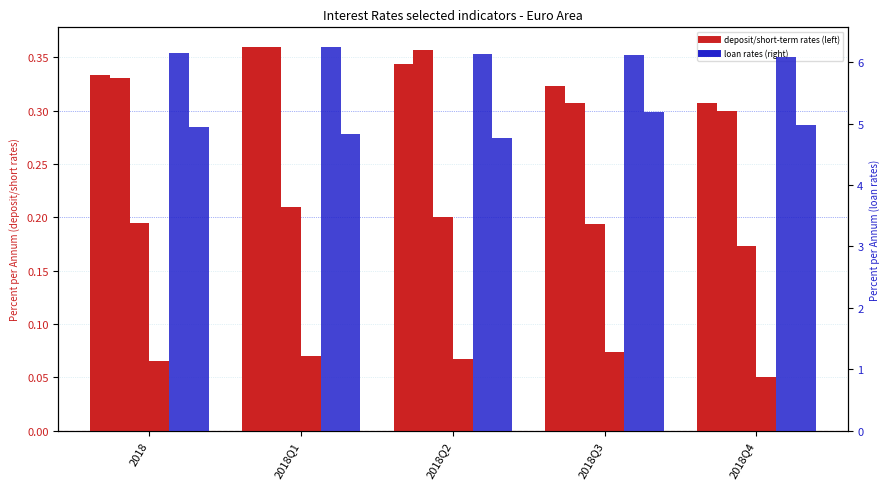

Reading left to right, transcribe all the data shown in this chart.

FIHO_HH_D_AM_2Y_PA: 0.3	0.4	0.3	0.3	0.3
FIHN_HH_D_AM_1Y_PA: 0.3	0.4	0.4	0.3	0.3
FIHO_NFC_D_AM_2Y_PA: 0.2	0.2	0.2	0.2	0.2
FIHN_NFC_D_AM_1Y_PA: 0.1	0.1	0.1	0.1	0.1
FIH_HH_L_CC_1Y_PA: 6.2	6.3	6.1	6.1	6.1
FIHN_HH_L_CO_1Y_PA: 4.9	4.8	4.8	5.2	5.0